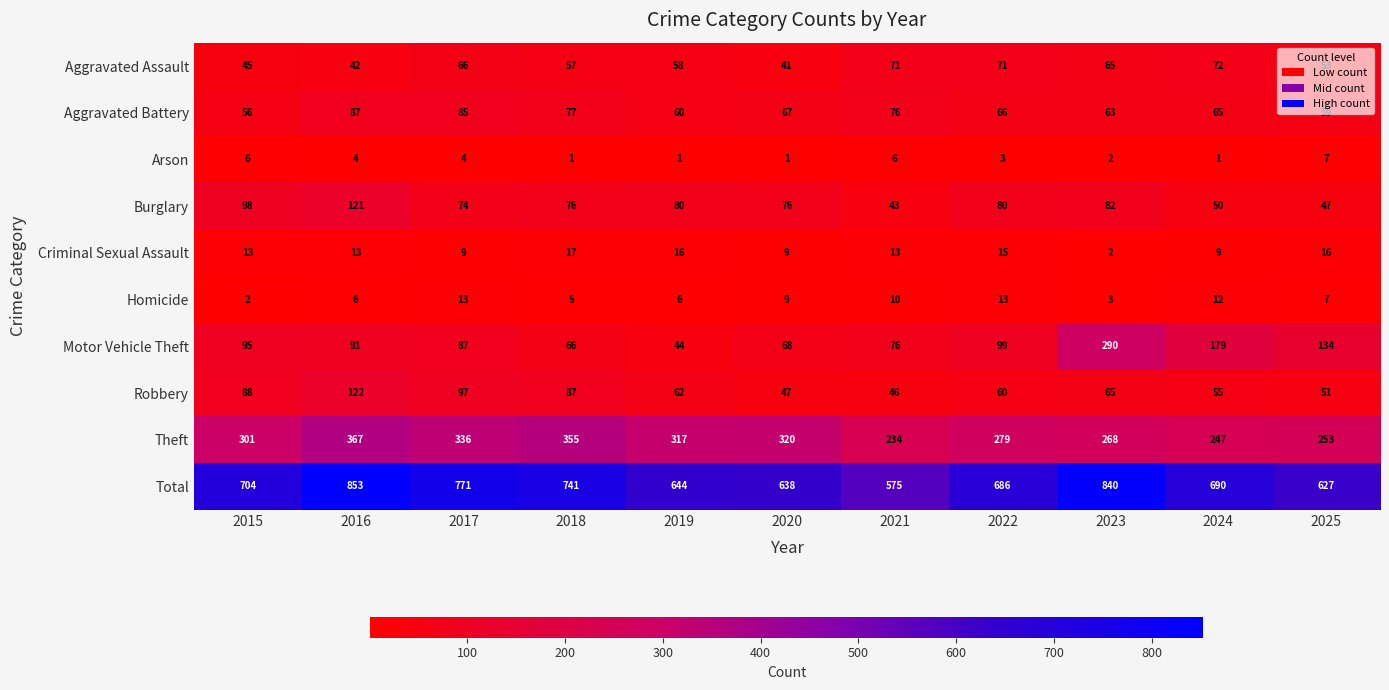

At which label does Homicide first exceed 7?

2017